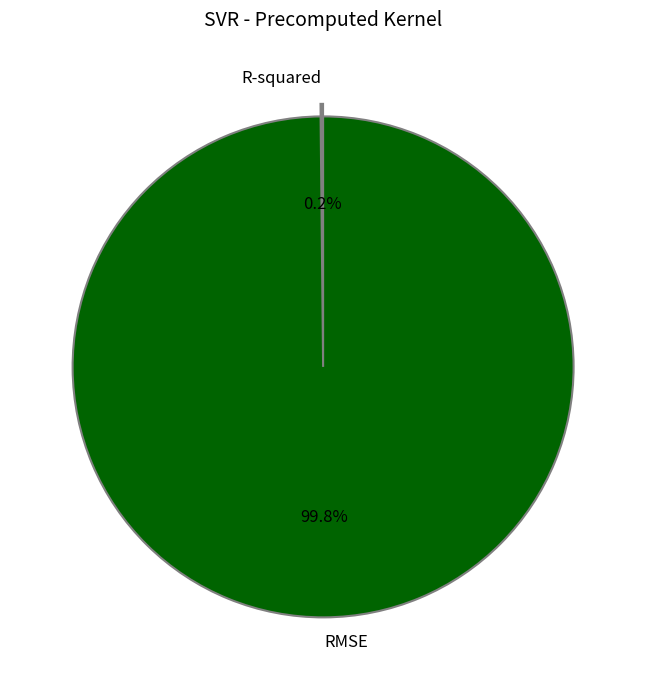

Is there a majority slice in this chart?

Yes